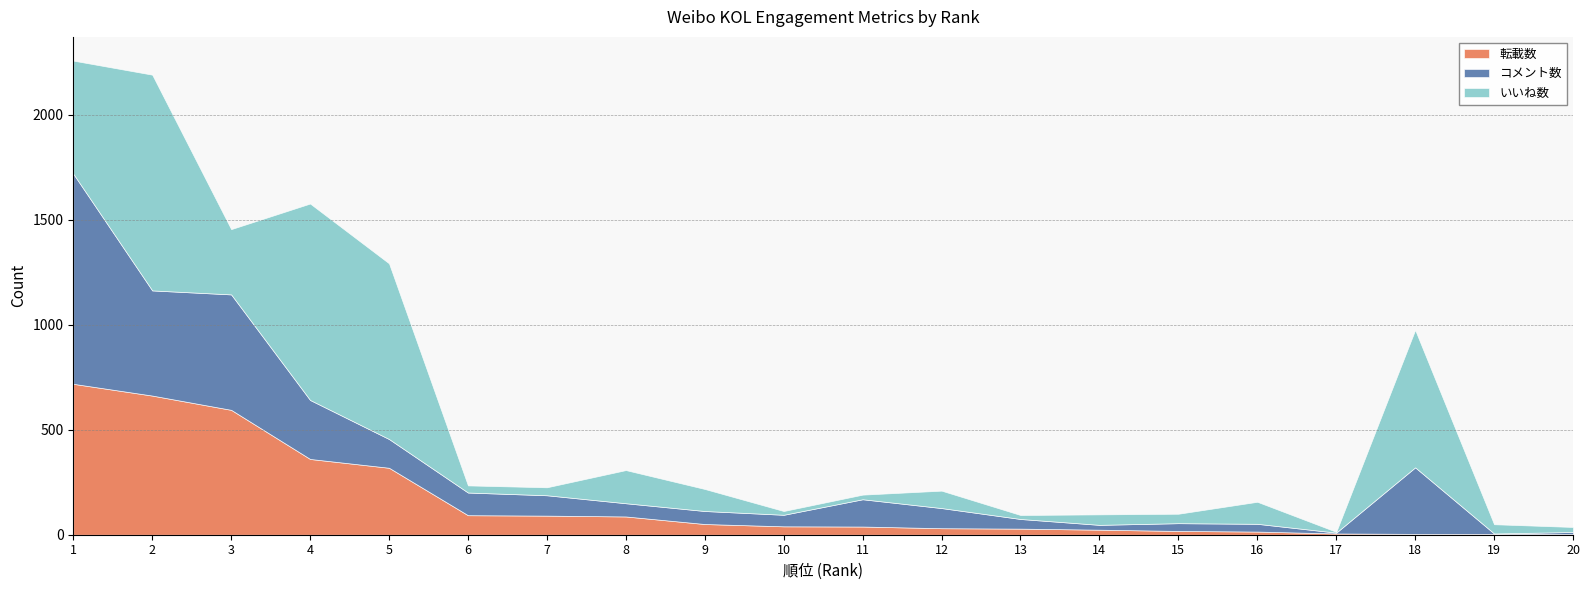

What is the difference between the maximum and minimum values in the コメント数 series?

999